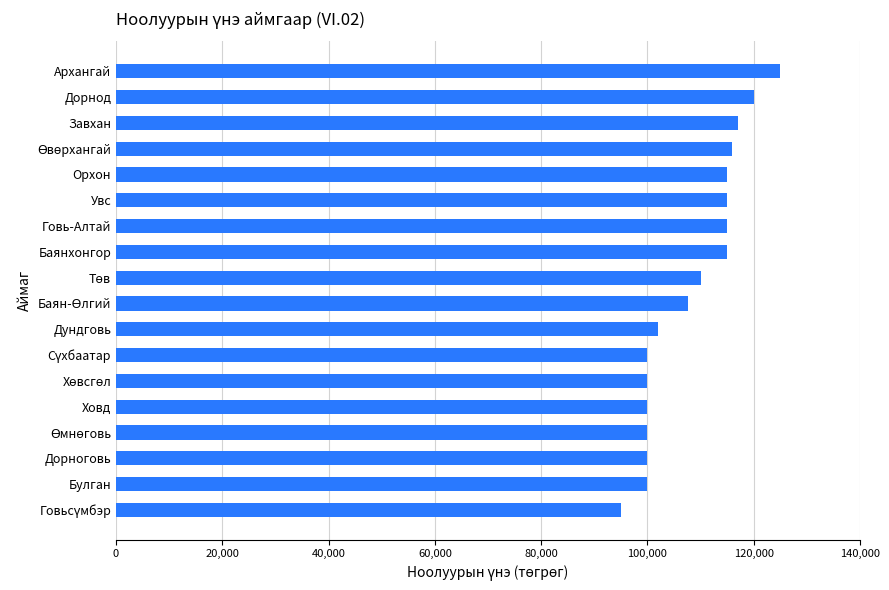

What is the minimum value shown in the chart?

95000.0